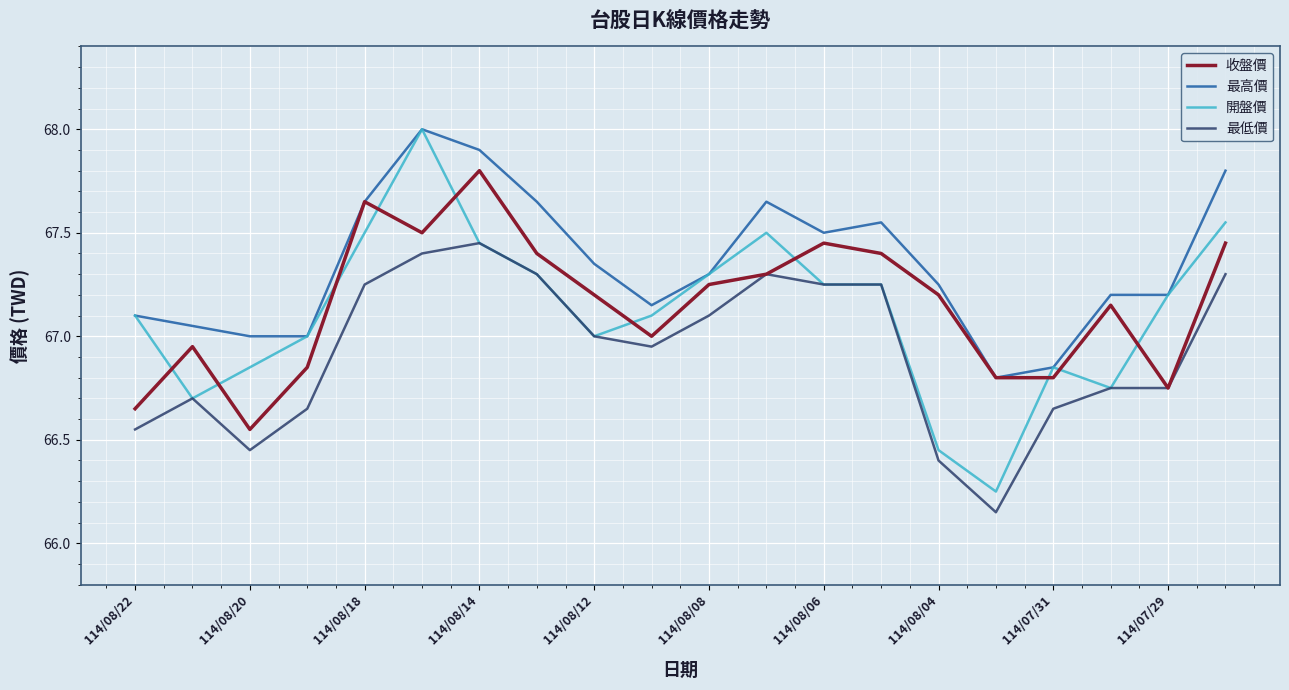

True or false: 開盤價 and 收盤價 cross at least once.

True